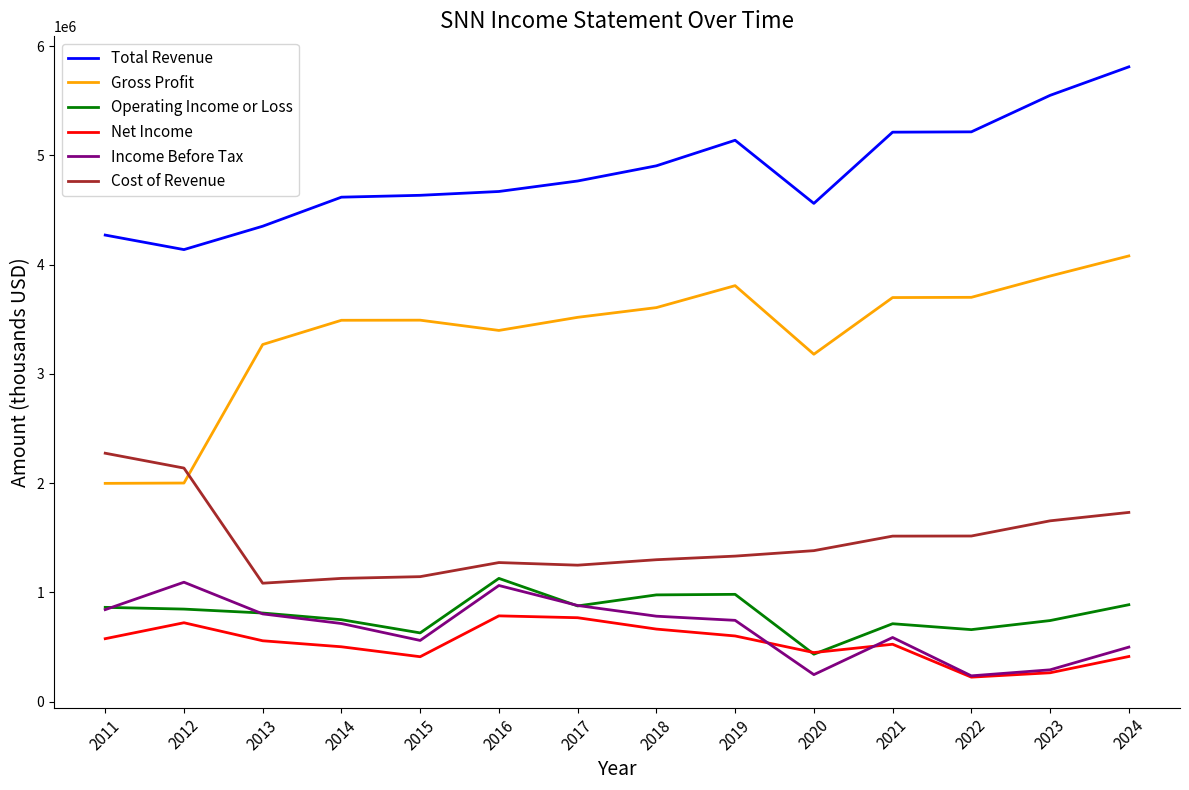

In Gross Profit, how many points are lower than both neighbors (excluding endpoints)?

2